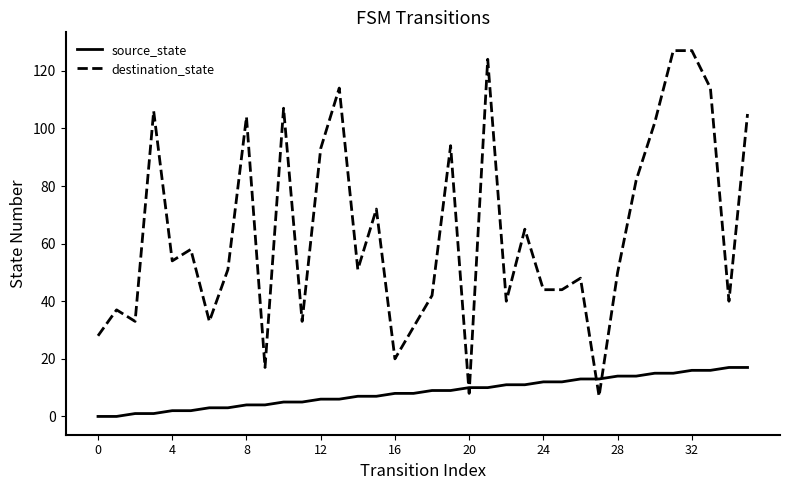

What is the difference between the maximum and minimum values in the destination_state series?

120